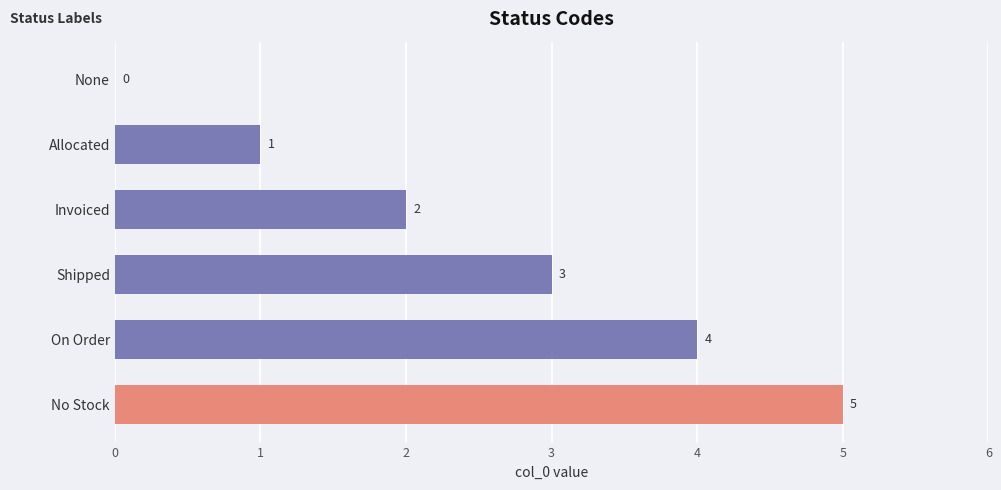

Which category has the highest value across all series?

No Stock